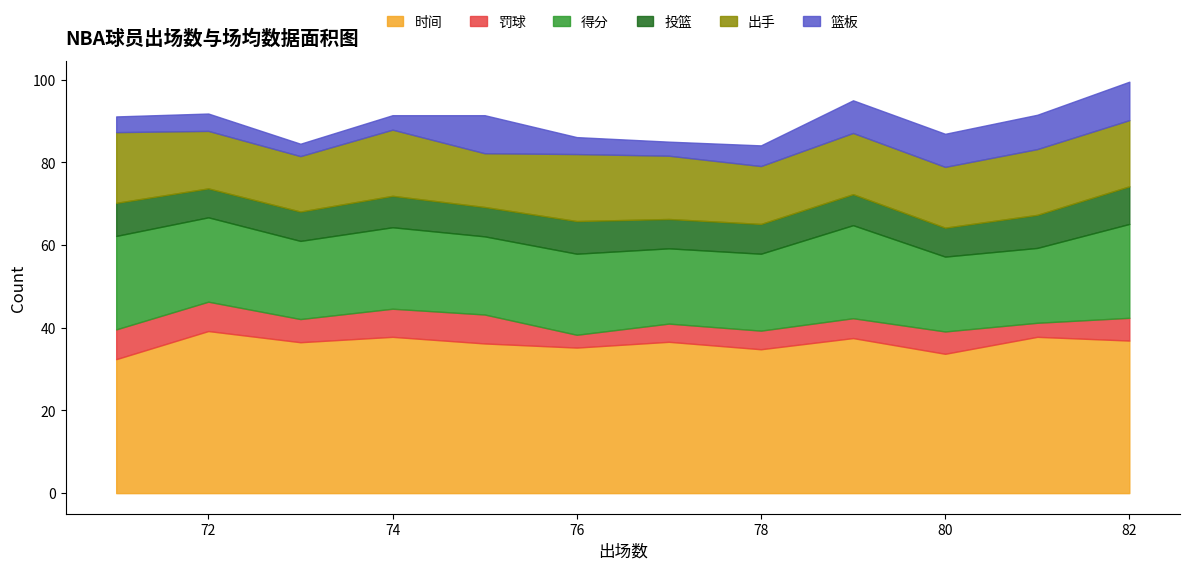

True or false: 出手 has a value of 13.4 at 73.

True